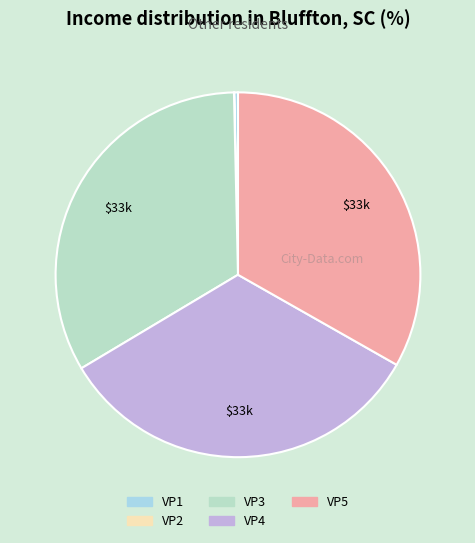

Rank the categories by value from highest to lowest.

VP3, VP4, VP5, VP1, VP2